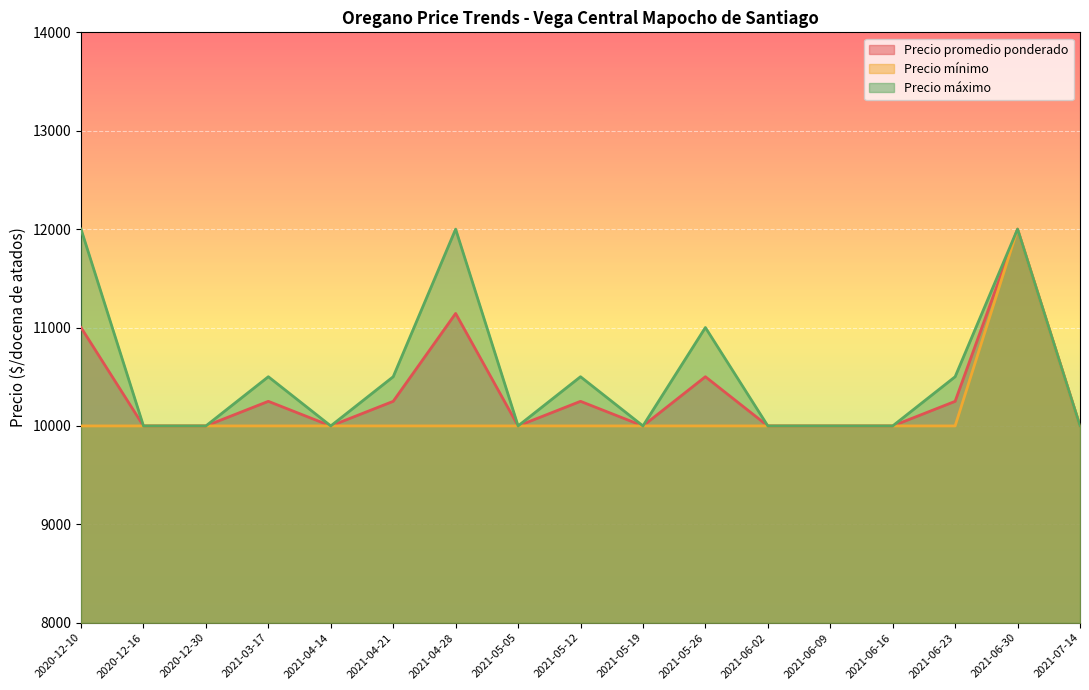

List the series in order of their overall mean, highest first.

Precio máximo, Precio promedio ponderado, Precio mínimo